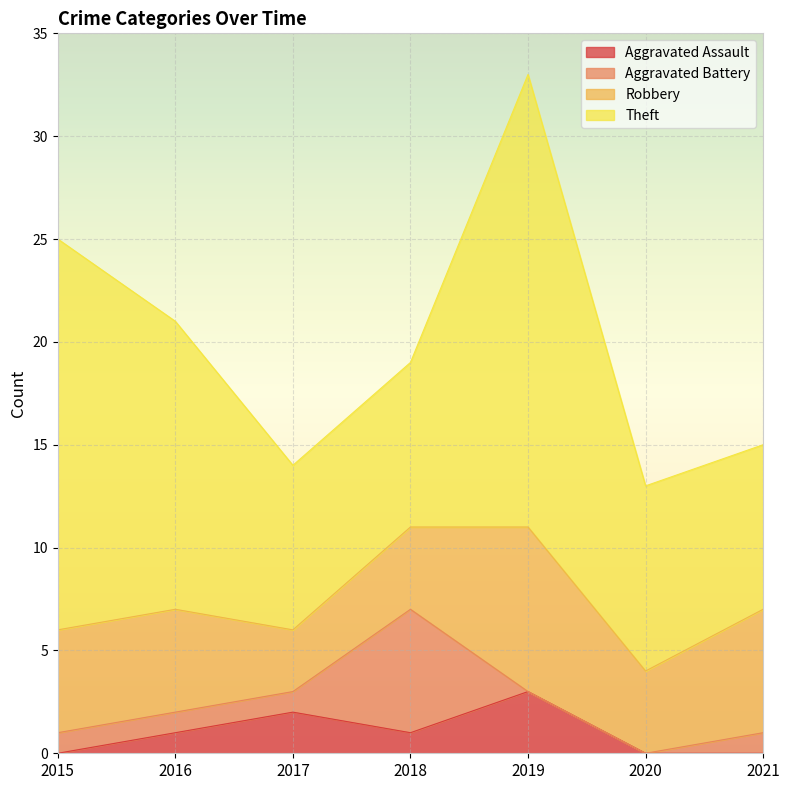

Rank the series at 2016 from lowest to highest value.

Aggravated Assault, Aggravated Battery, Robbery, Theft